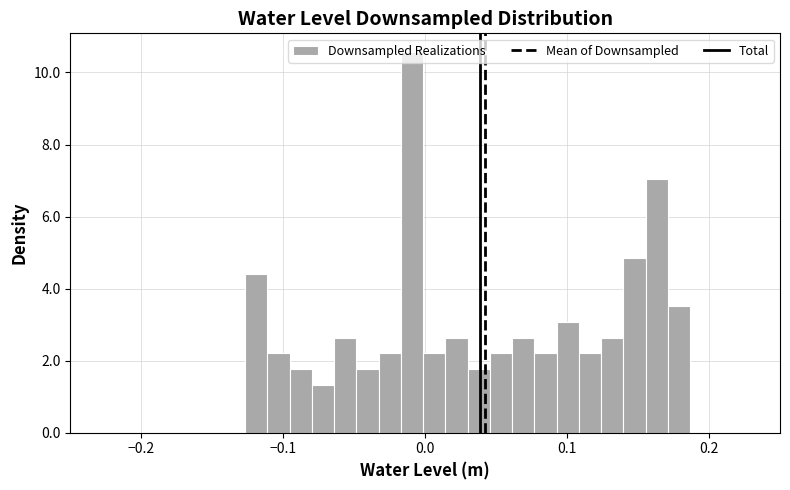

Read against the x-axis, roughly where is the centre of the tallest bar?

-0.01